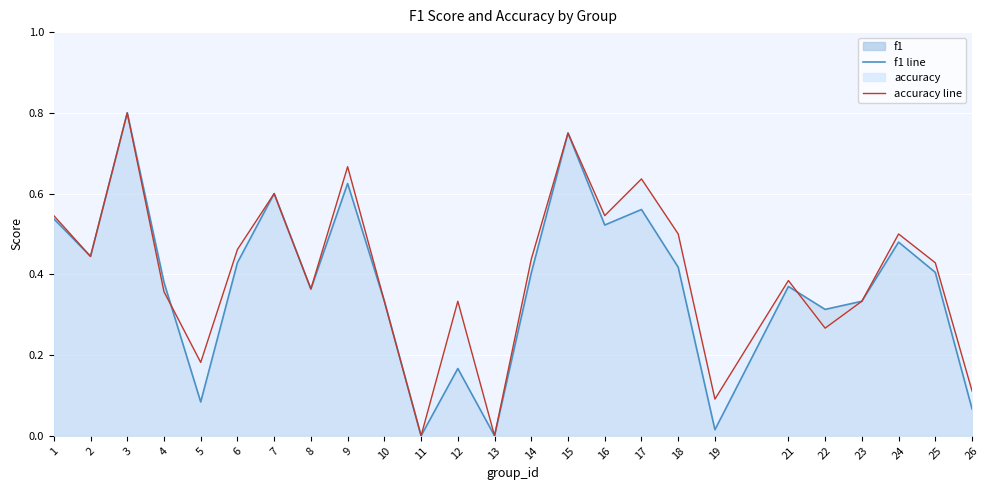

What is the difference between the f1 line values at 24 and 3?

0.3